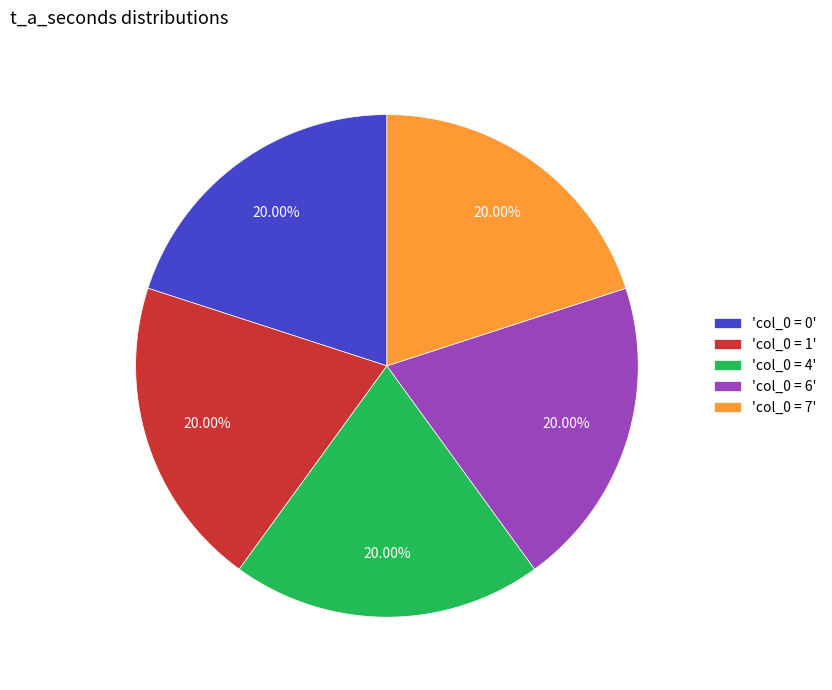

Does 'col_0 = 0' represent more than half of the total?

No